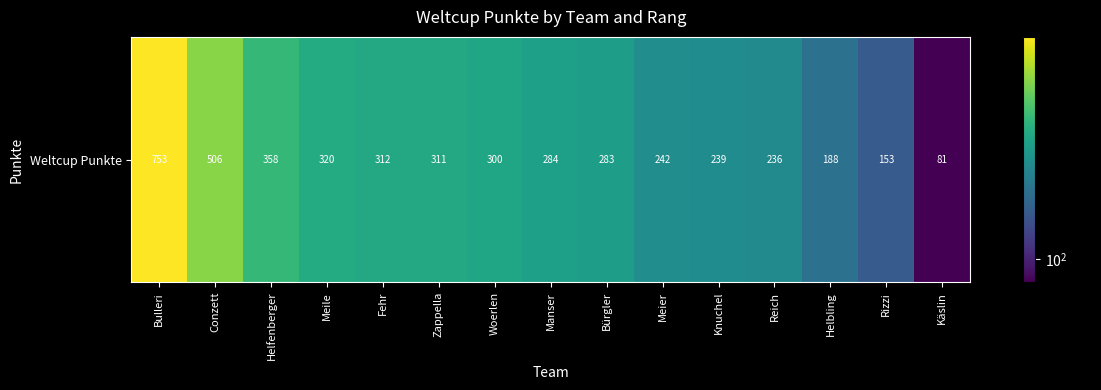

What is the average value?

304